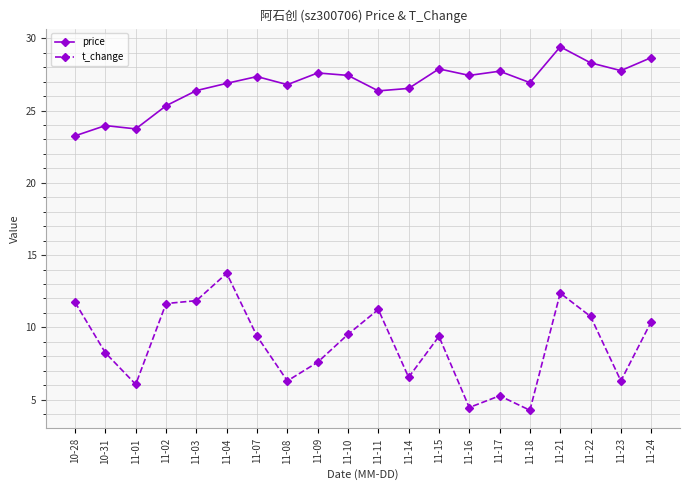

What is the sum of the t_change values at 11-17 and 11-14?

11.8